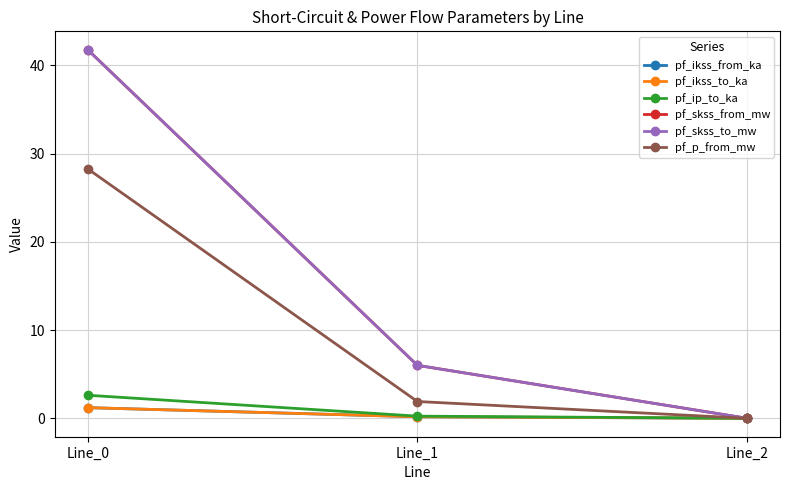

What are all the series names shown in the legend?

pf_ikss_from_ka, pf_ikss_to_ka, pf_ip_to_ka, pf_skss_from_mw, pf_skss_to_mw, pf_p_from_mw